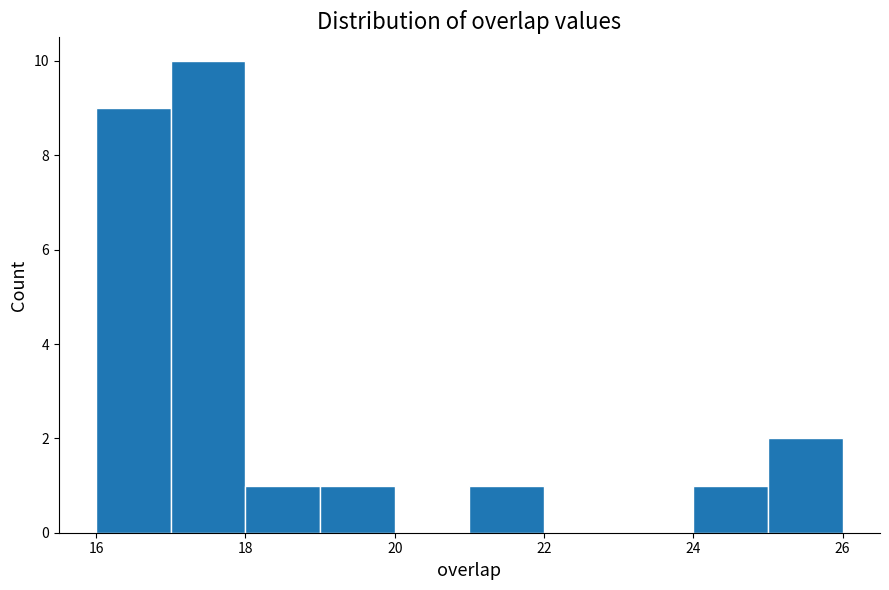

Reading left to right, list every bar in this chart as the range it spans on the x-axis followed by its height. The values are not printed on the chart, so give them approximately, as read against the axis.

16 to 17: 9
17 to 18: 10
18 to 19: 1
19 to 20: 1
20 to 21: 0
21 to 22: 1
22 to 23: 0
23 to 24: 0
24 to 25: 1
25 to 26: 2